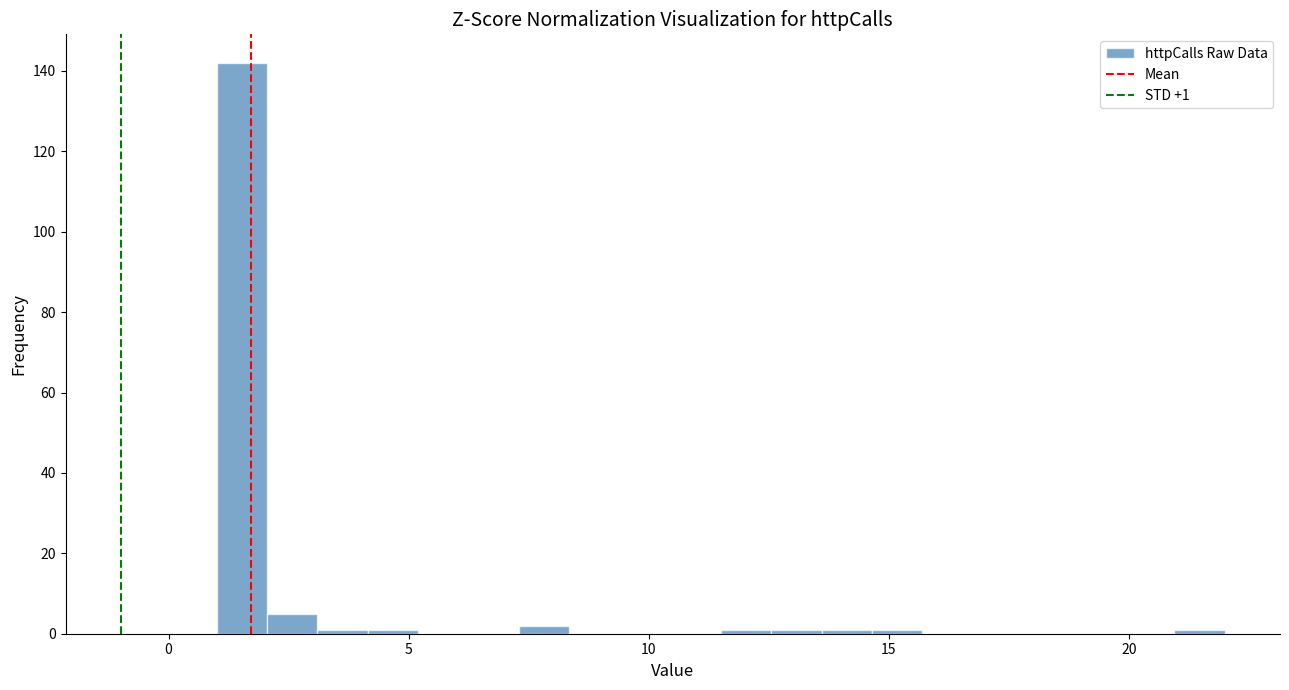

Around what value on the x-axis is the tallest bar? Give the approximate position of its centre, as read against the axis.

1.5